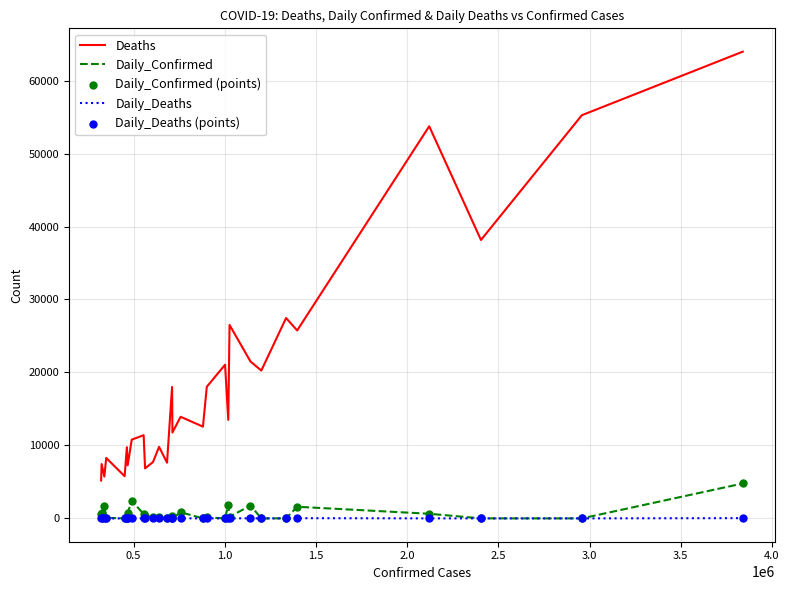

Which series has the largest total across all categories?

Deaths